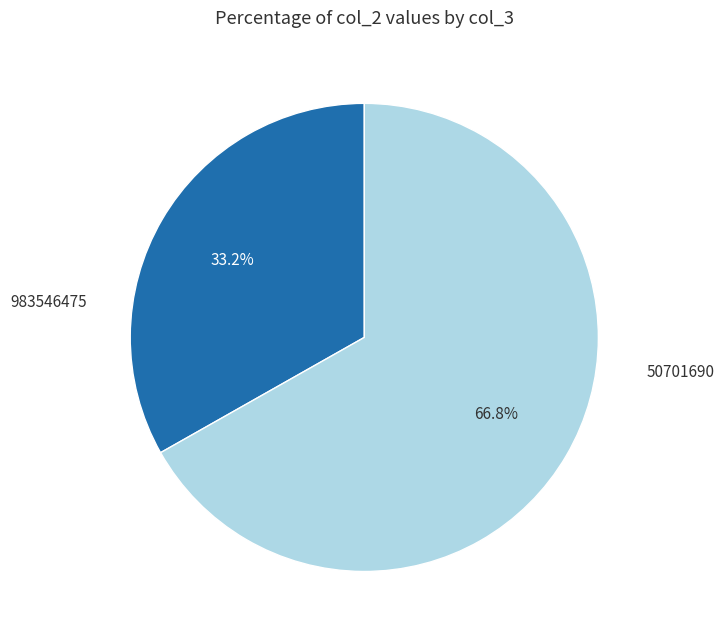

Which category has the biggest portion of the pie?

50701690